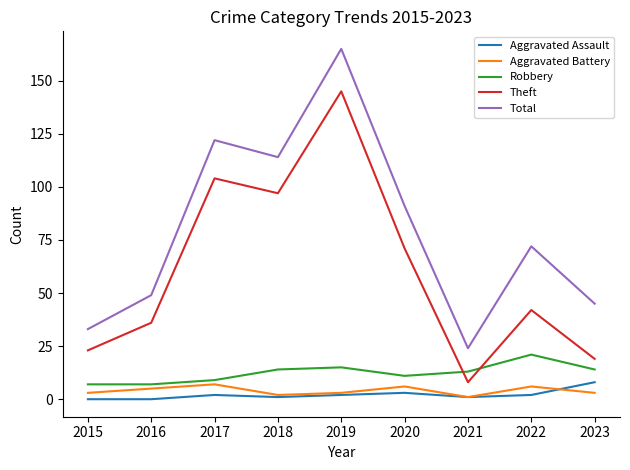

Between 2015 and 2023, which series saw the biggest shift?

Total